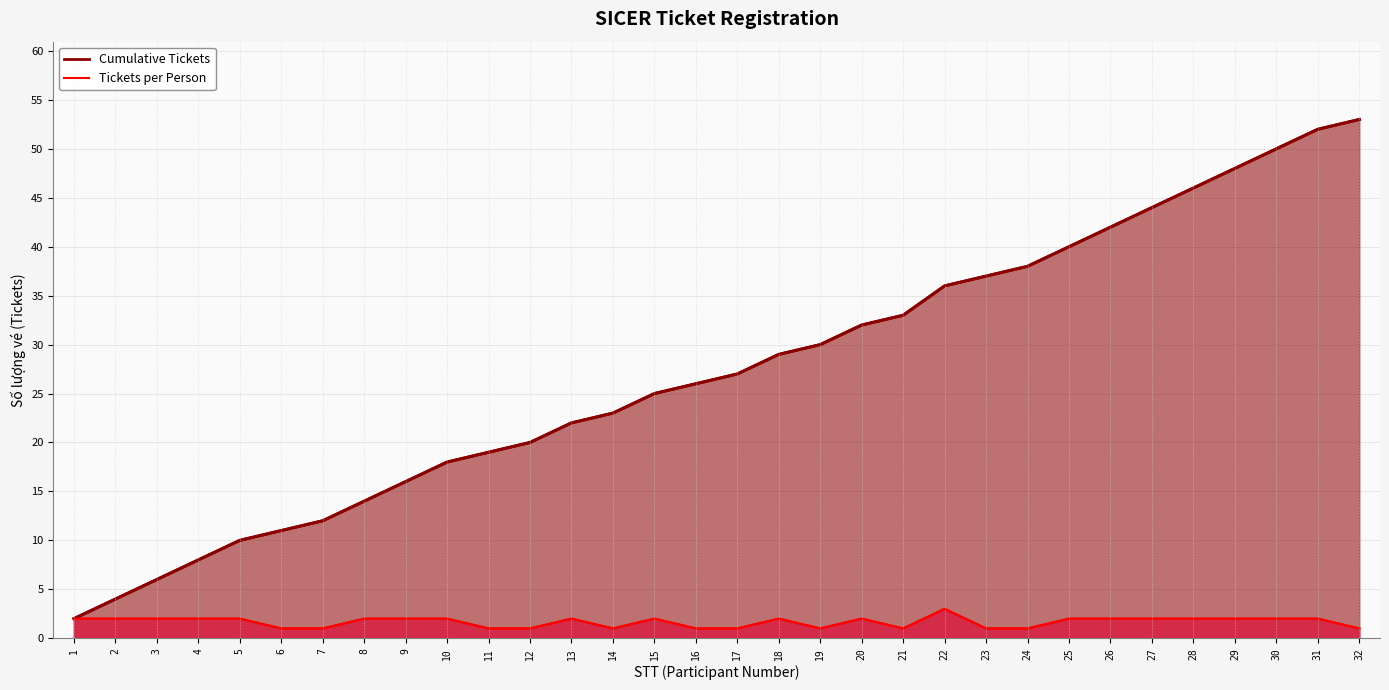

True or false: Tickets per Person (line) has more than 2 interior local peaks.

True